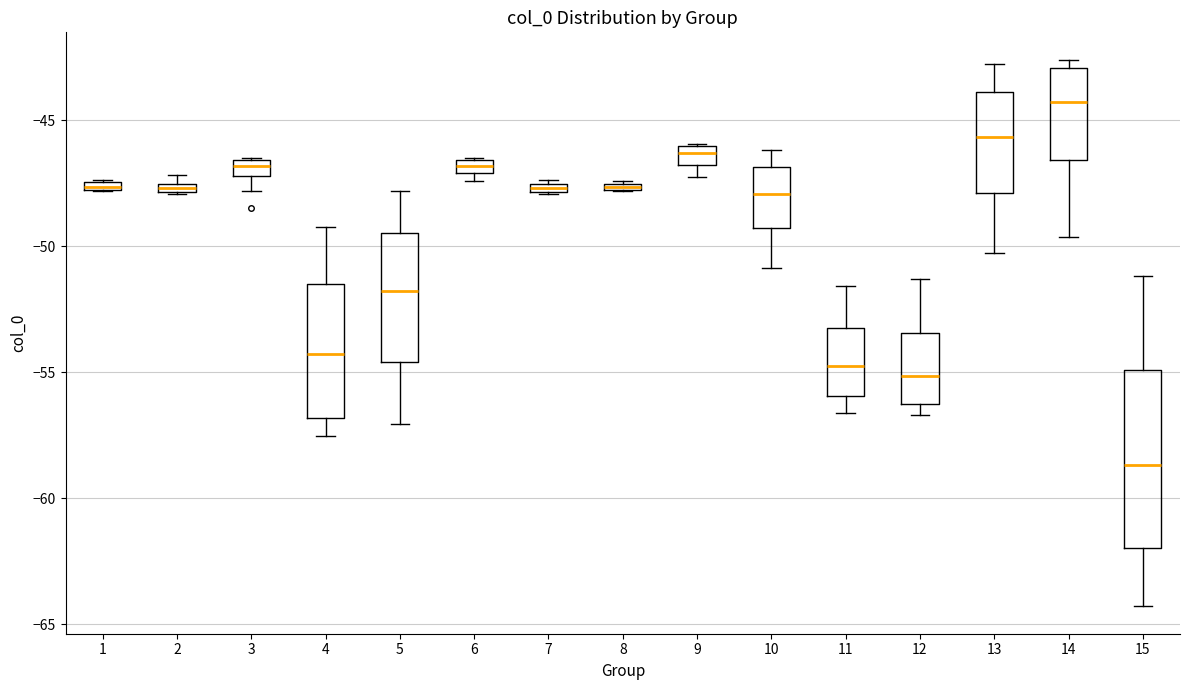

Which box is the tallest, from its lower edge to its upper edge?

15